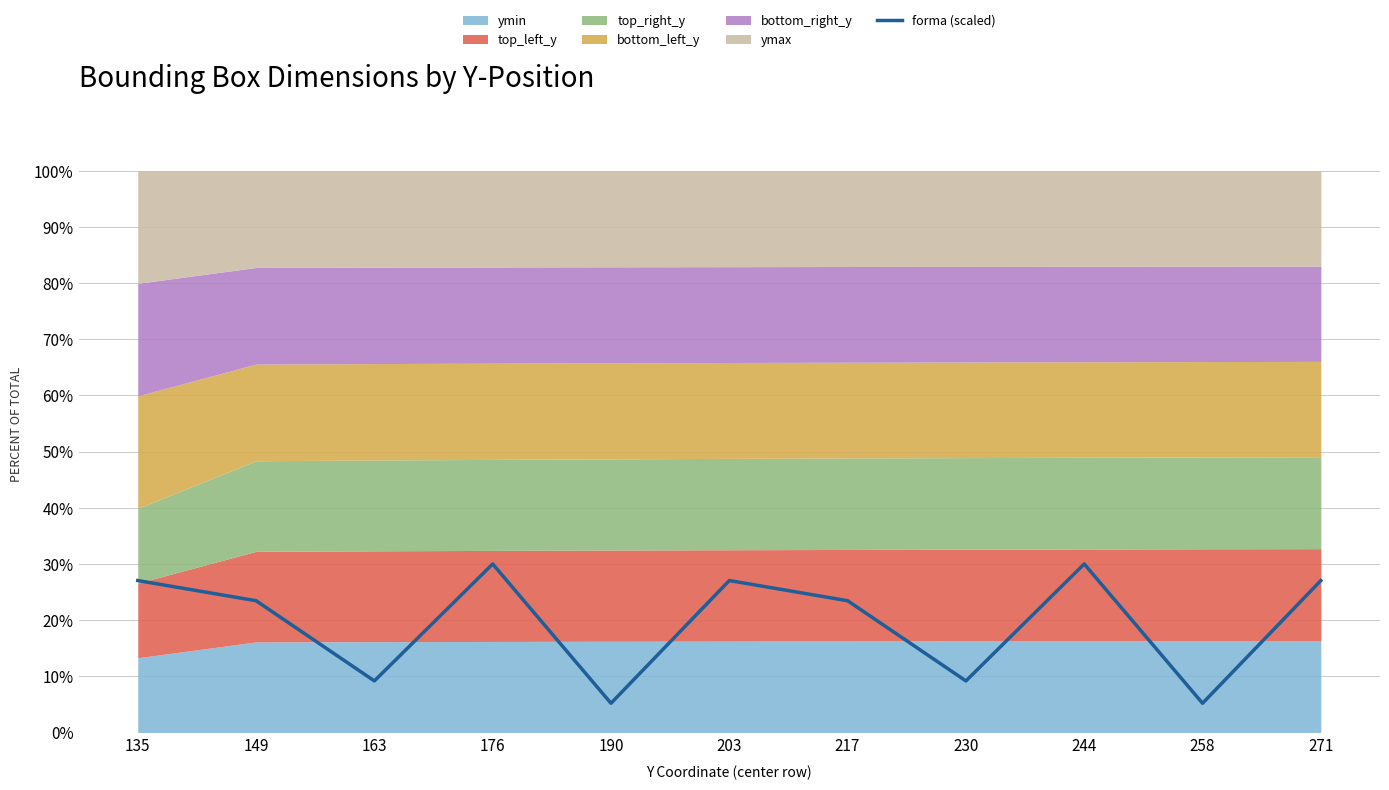

Which category has the highest value across all series?

176